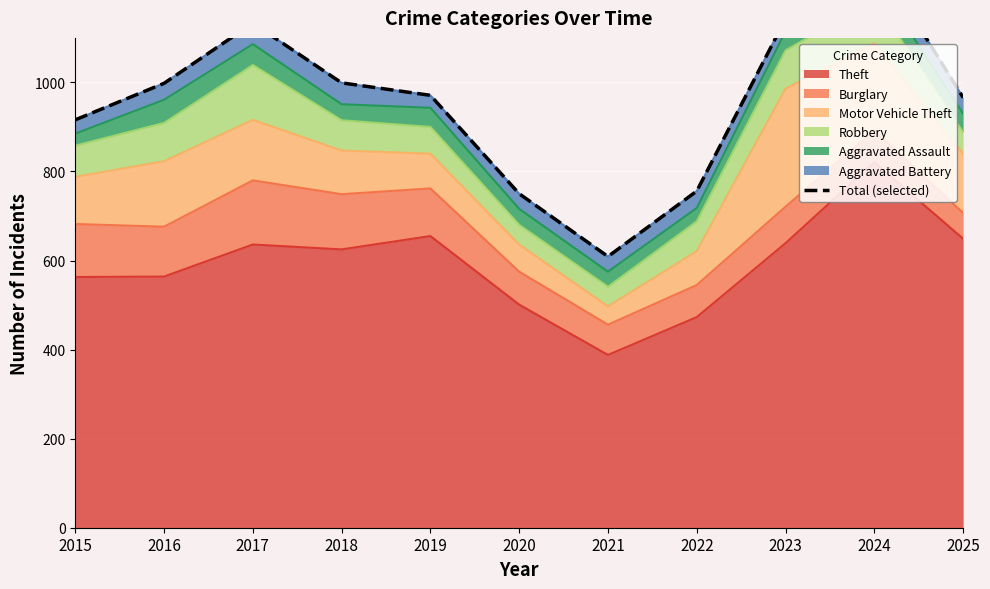

List the labels in order of value, largest first.

2024, 2023, 2017, 2018, 2016, 2019, 2025, 2015, 2022, 2020, 2021